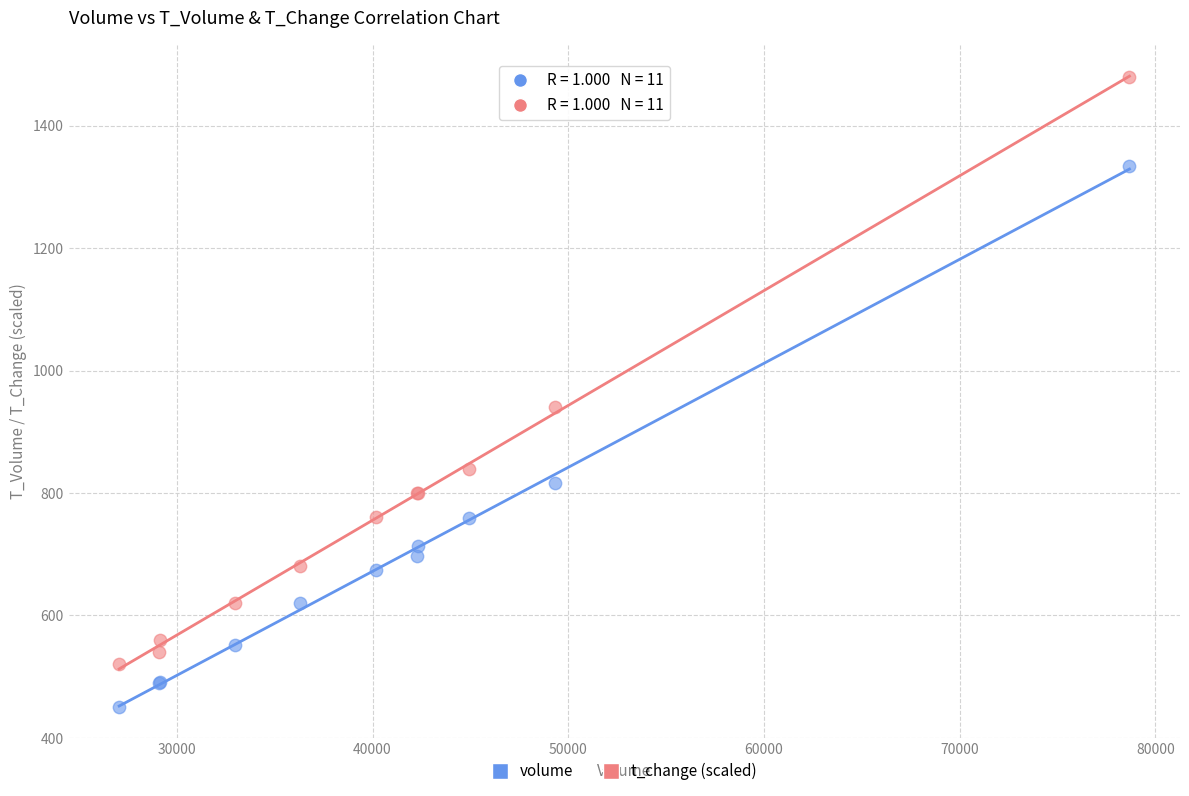

Across all series, what Y value is closest to 965?

940